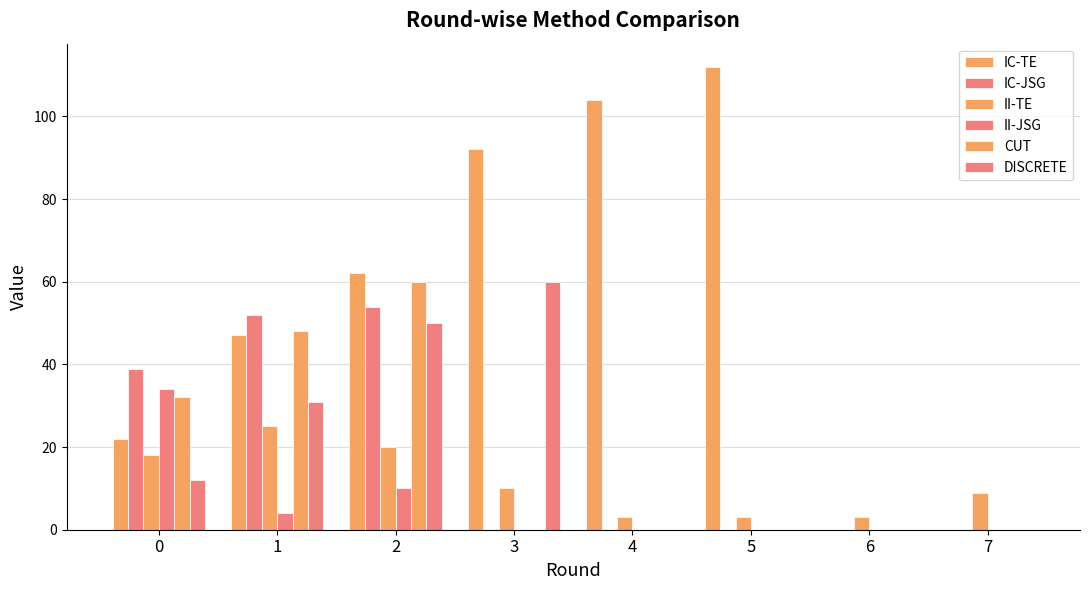

How many data points does each series have?

8